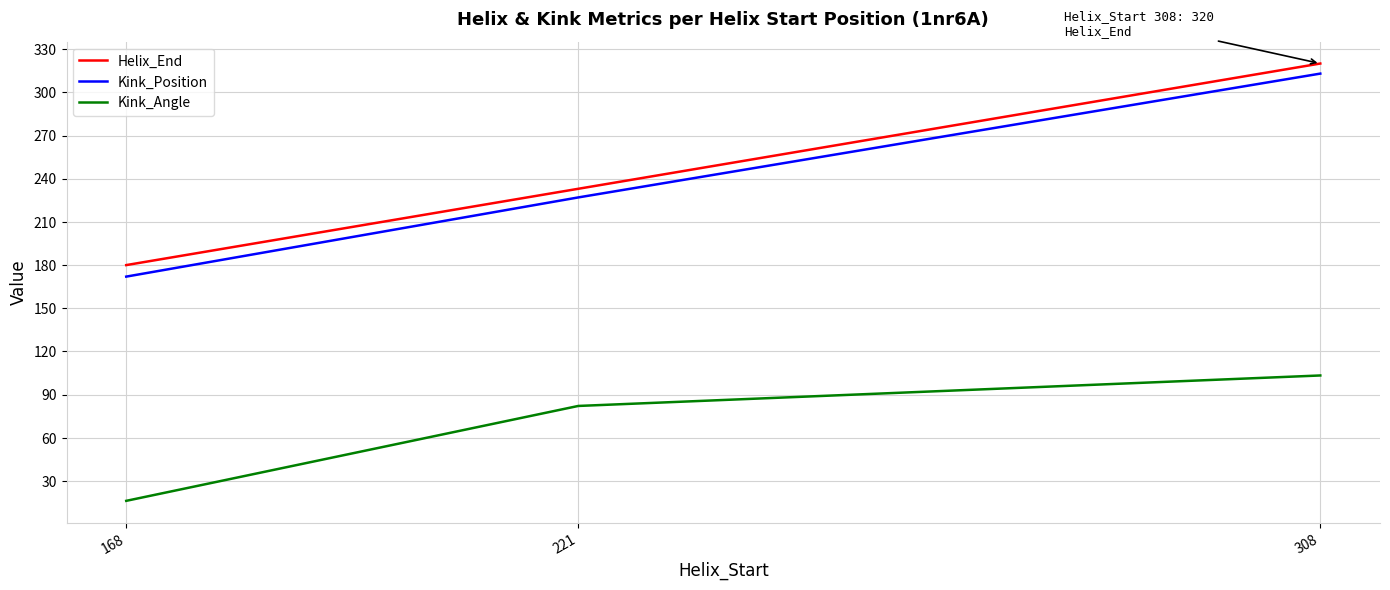

What is the minimum value shown in the chart?

16.3